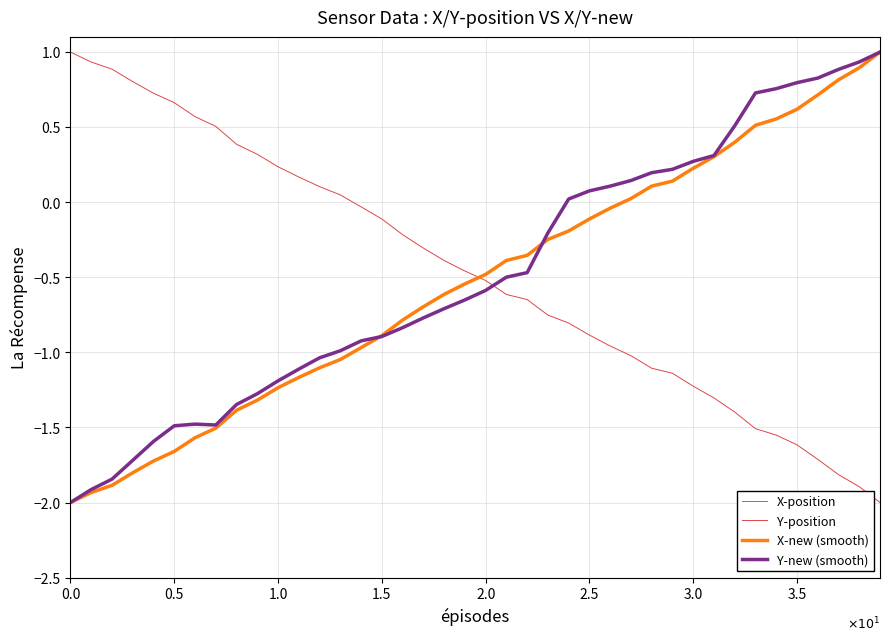

Is this an area chart (filled region under the line)?

No